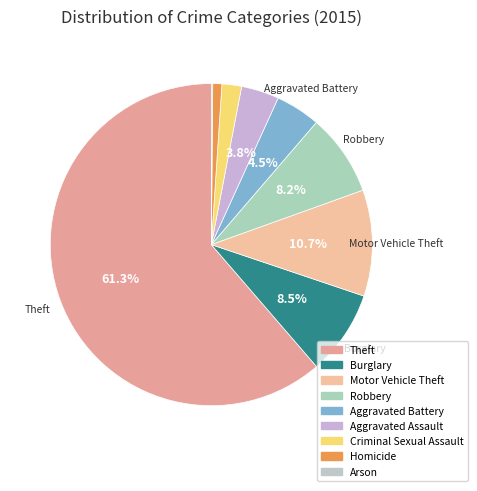

Does Theft account for over 50% of the chart?

Yes